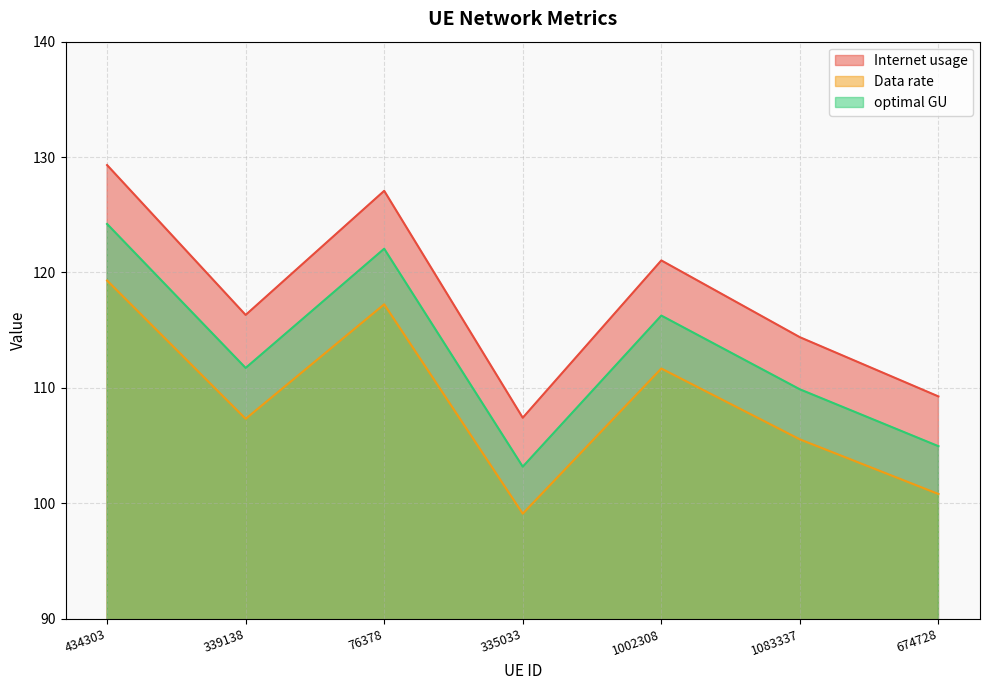

Which series changed the most between 434303 and 1083337?

Internet usage